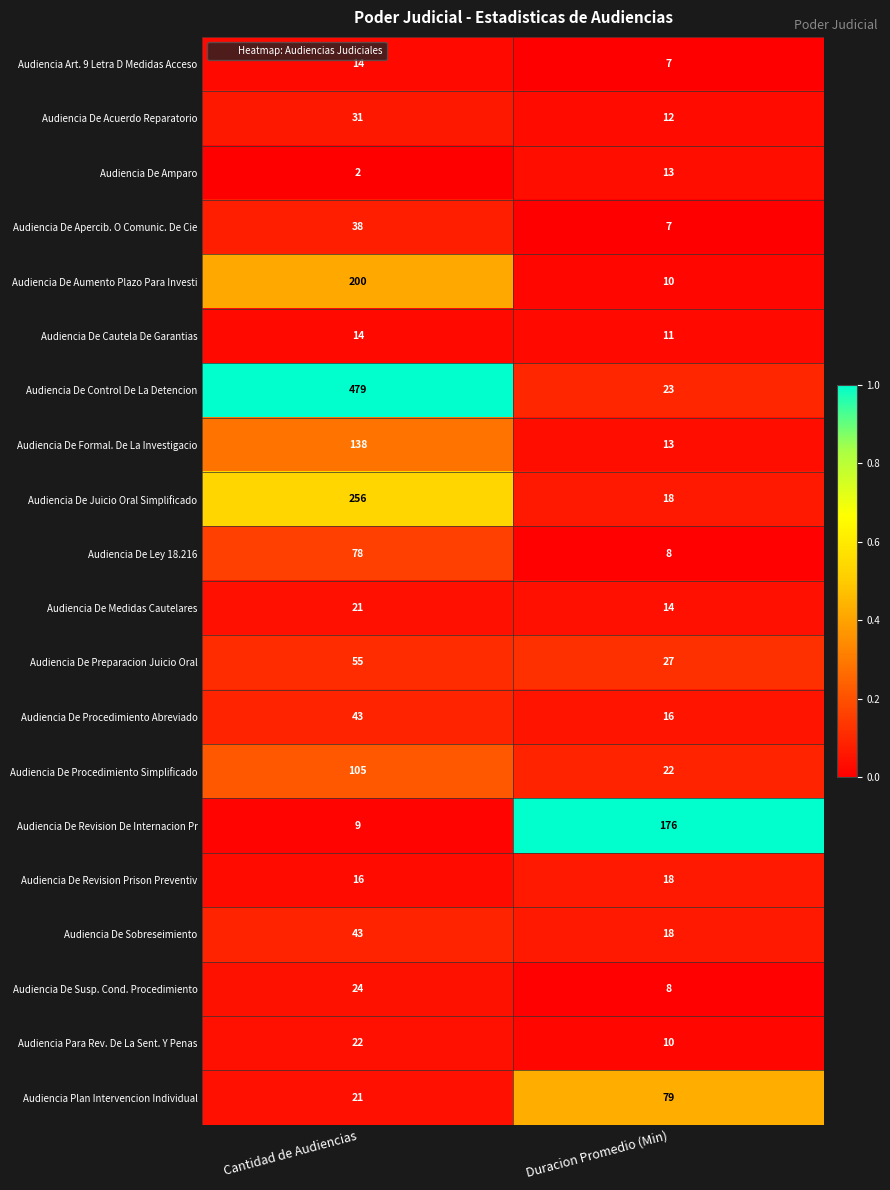

Which series has the widest spread of values?

Audiencia De Control De La Detencion